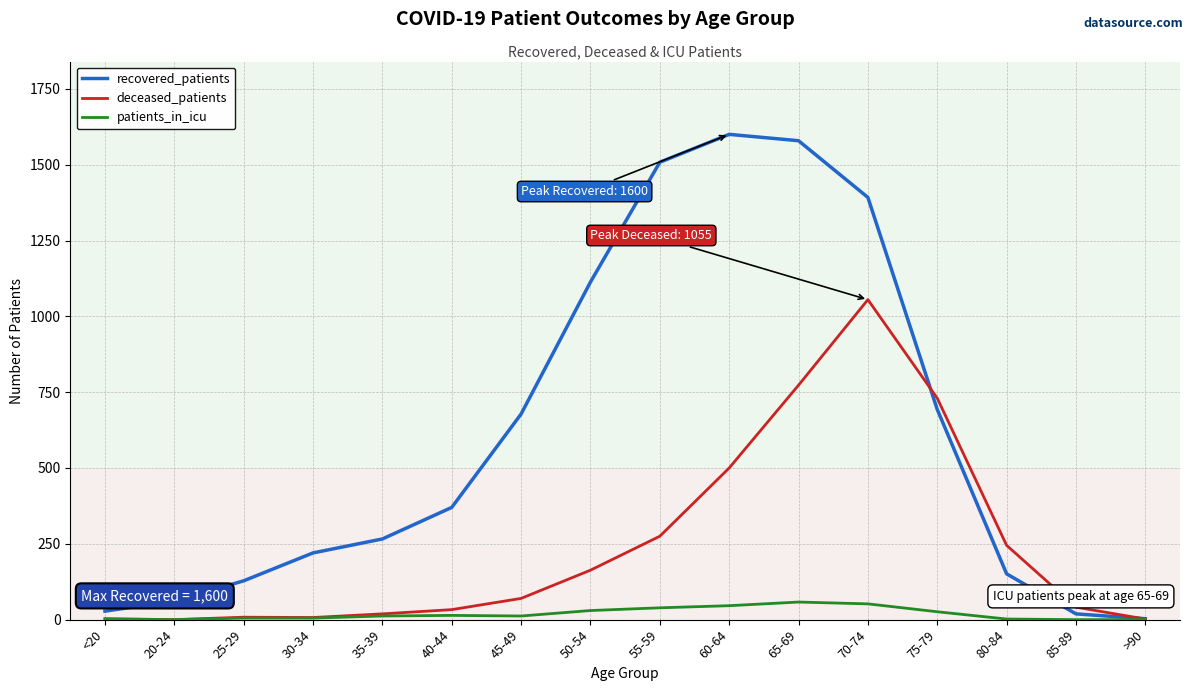

At which category is the sum across all series the highest?

70-74